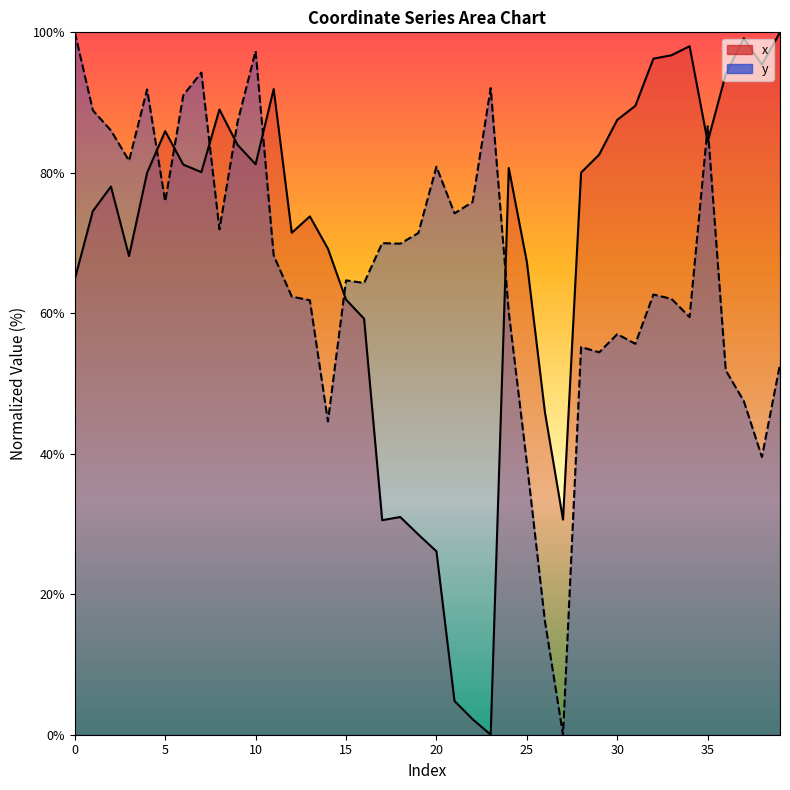

What value does the x series have at 37?

99.1